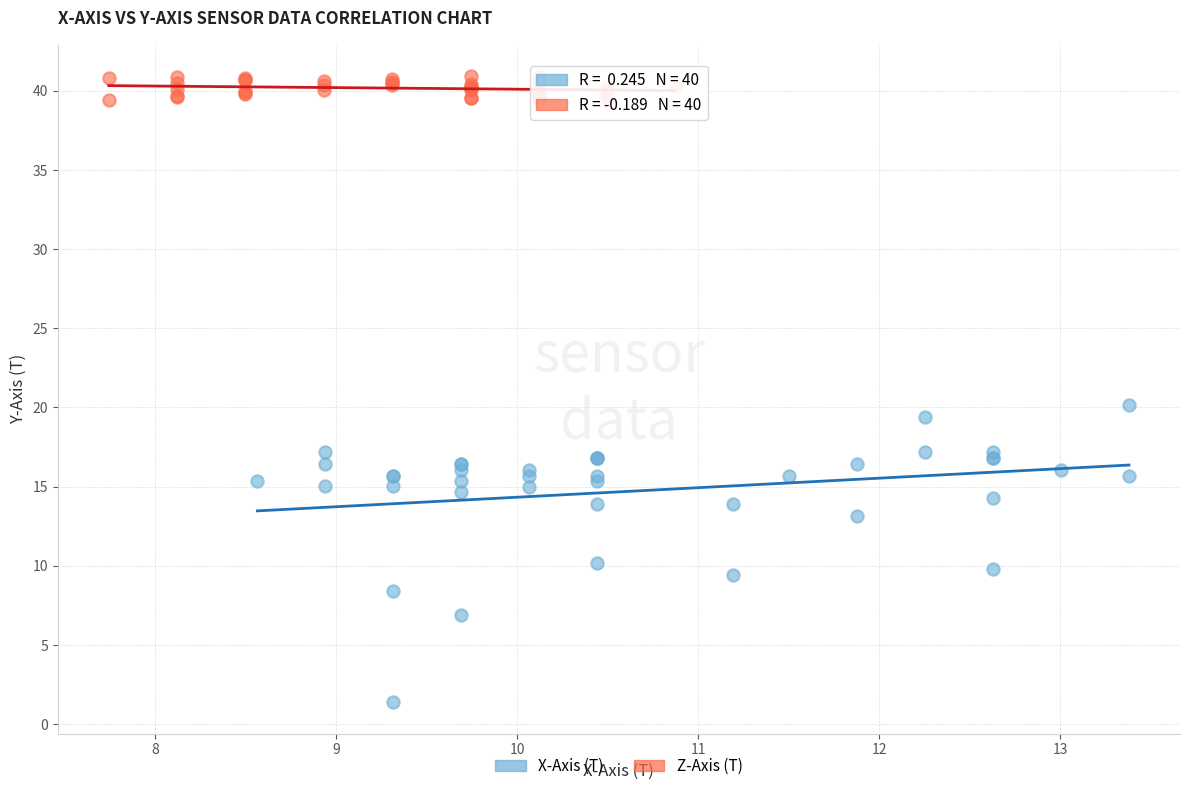

What are all the series names shown in the legend?

X-Axis (T), Z-Axis (T)